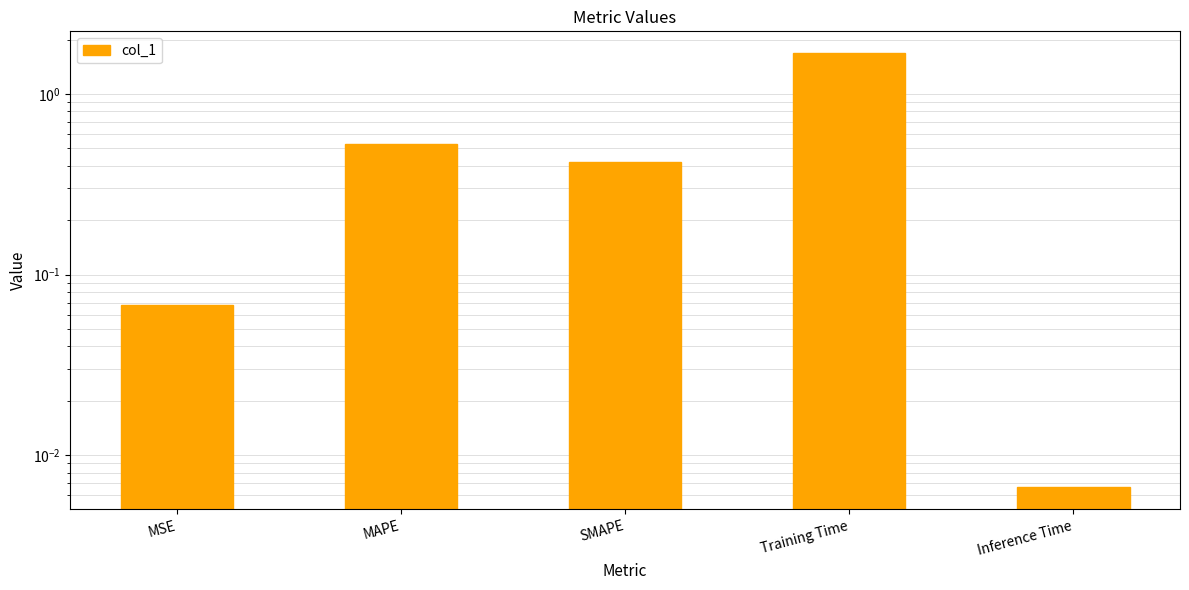

Does the chart contain any negative values?

No